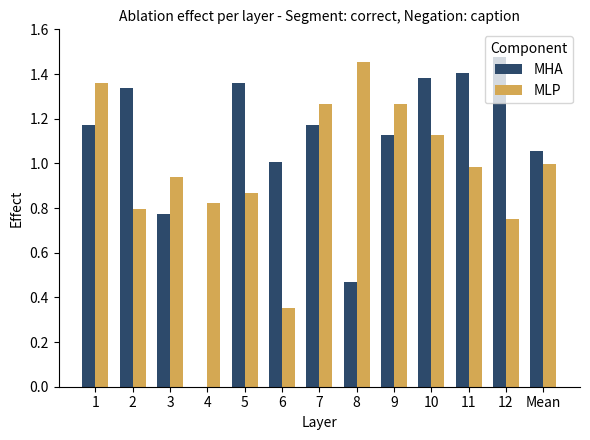

What is the sum of all MHA values?

13.7